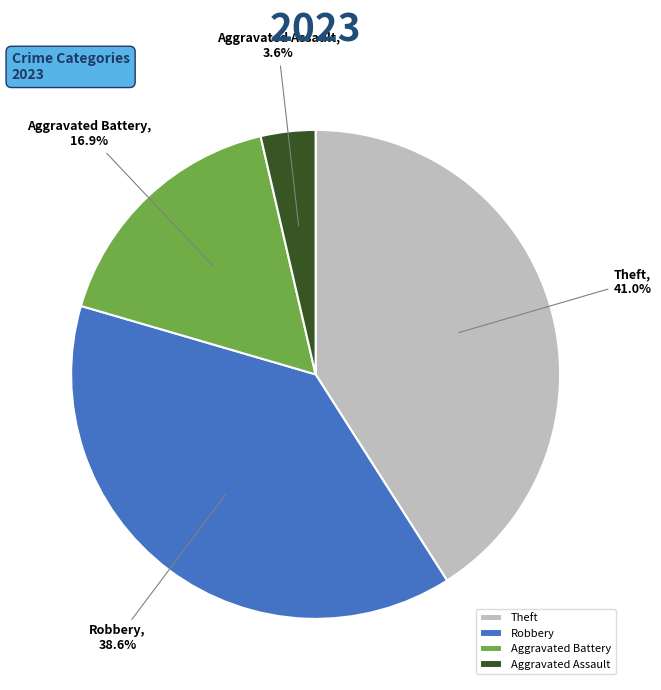

Does Aggravated Assault represent more than half of the total?

No